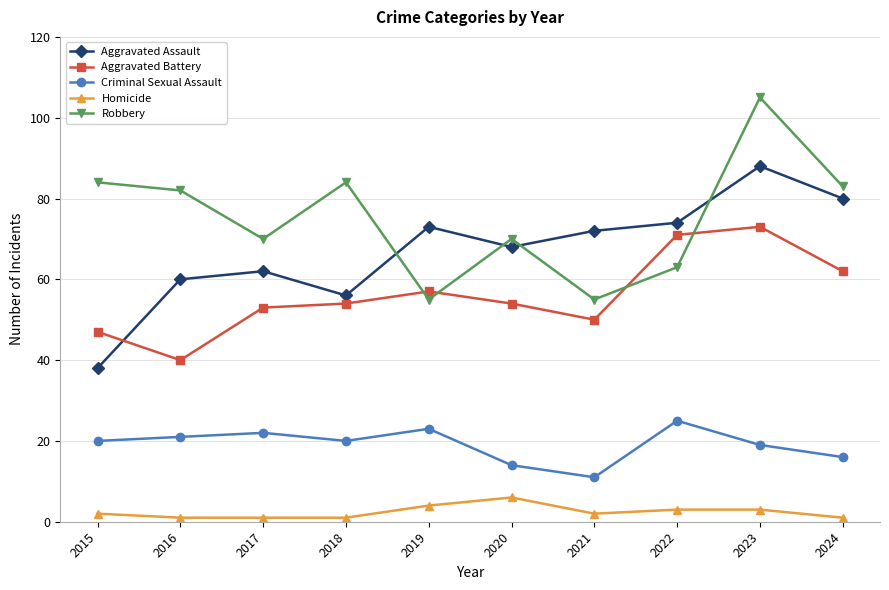

At which category does the chart reach its peak across all series?

2023